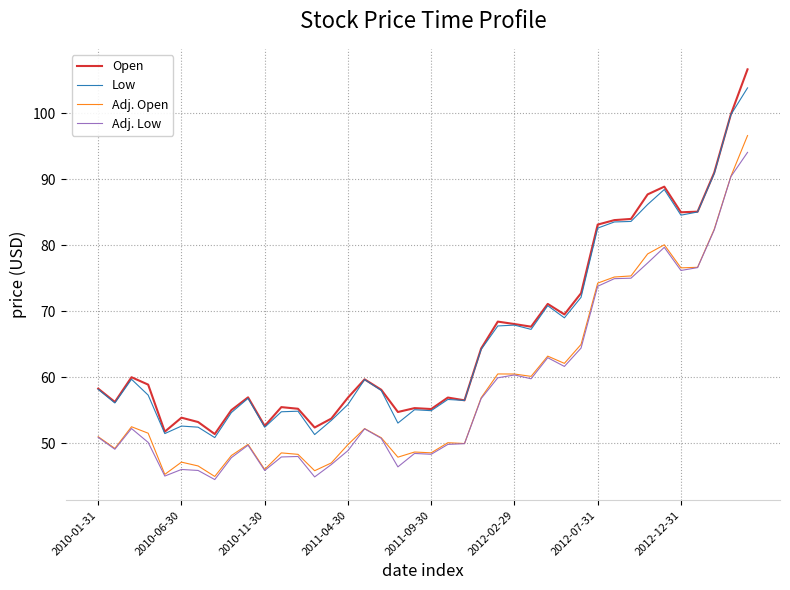

In Low, how many points are lower than both neighbors (excluding endpoints)?

11